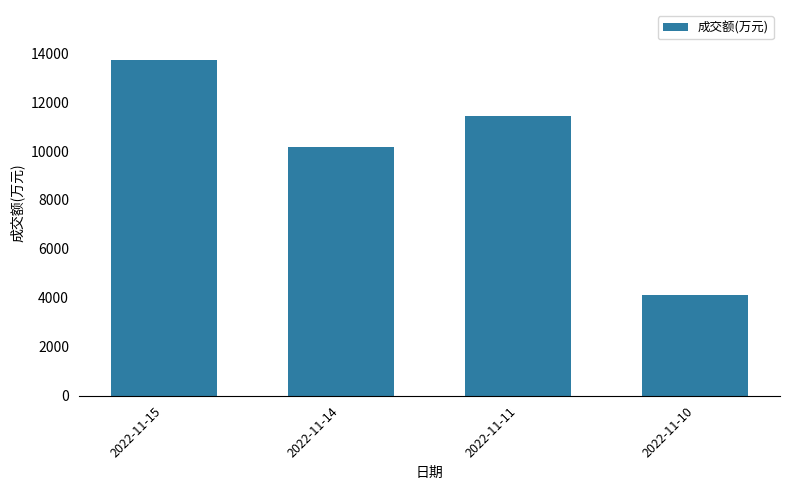

What is the difference between the values at 2022-11-11 and 2022-11-14?

1281